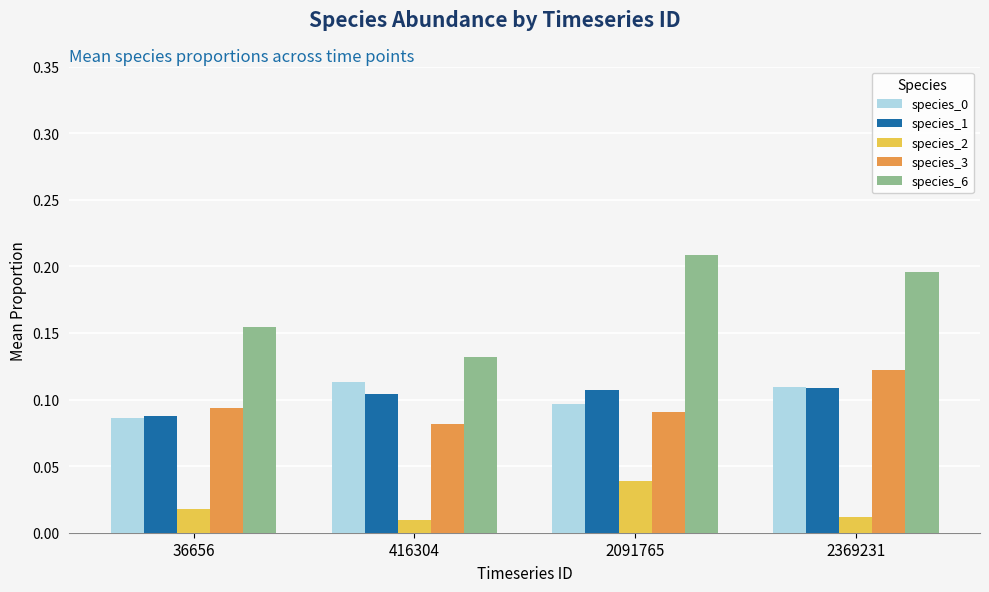

Which series has the largest total across all categories?

species_6